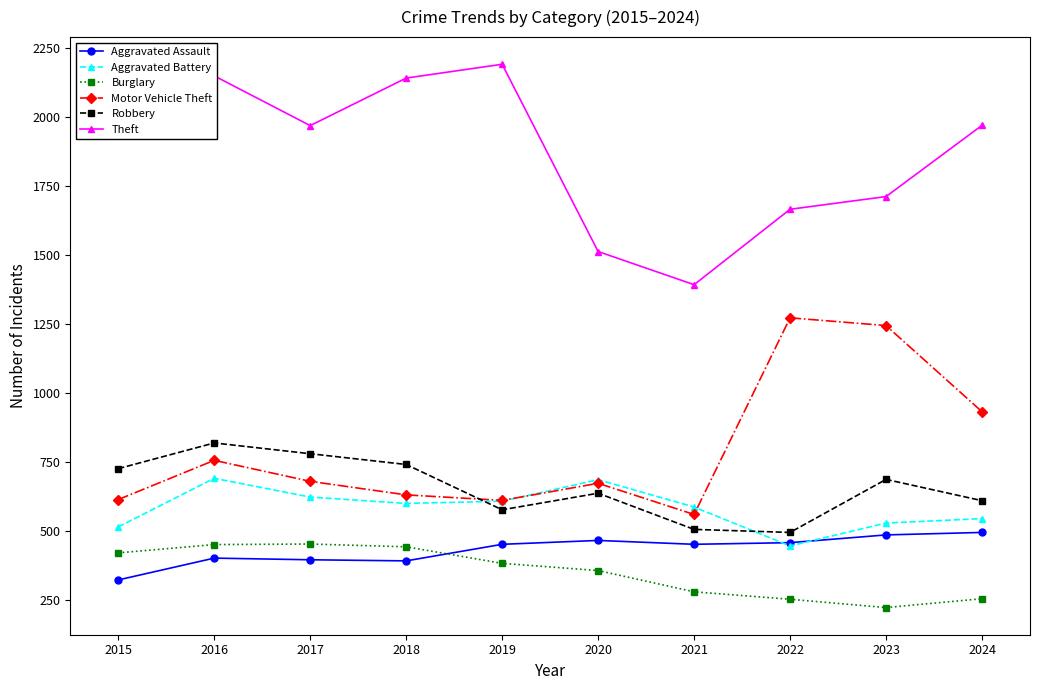

True or false: Aggravated Assault has a value of 392 at 2018.

True